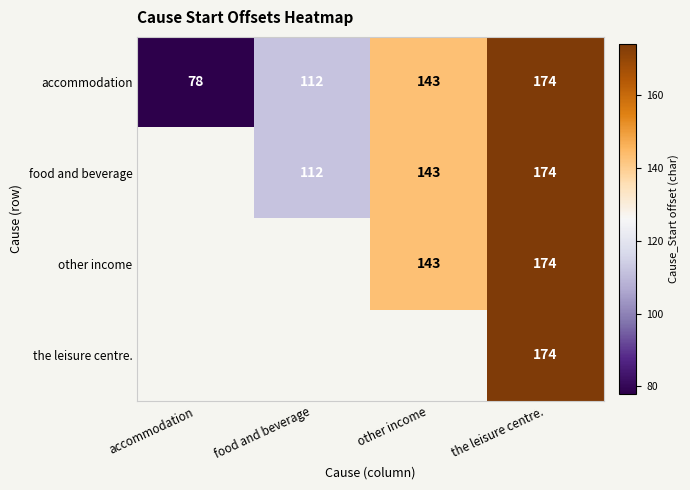

Between food and beverage and other income, which is larger?

other income